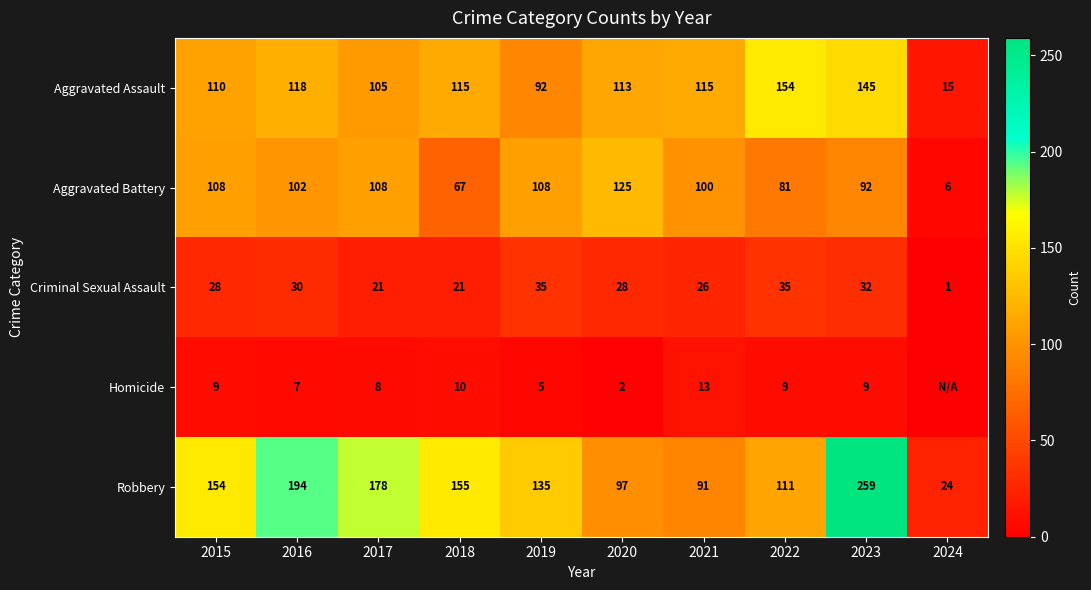

At which category is the sum across all series the highest?

2023